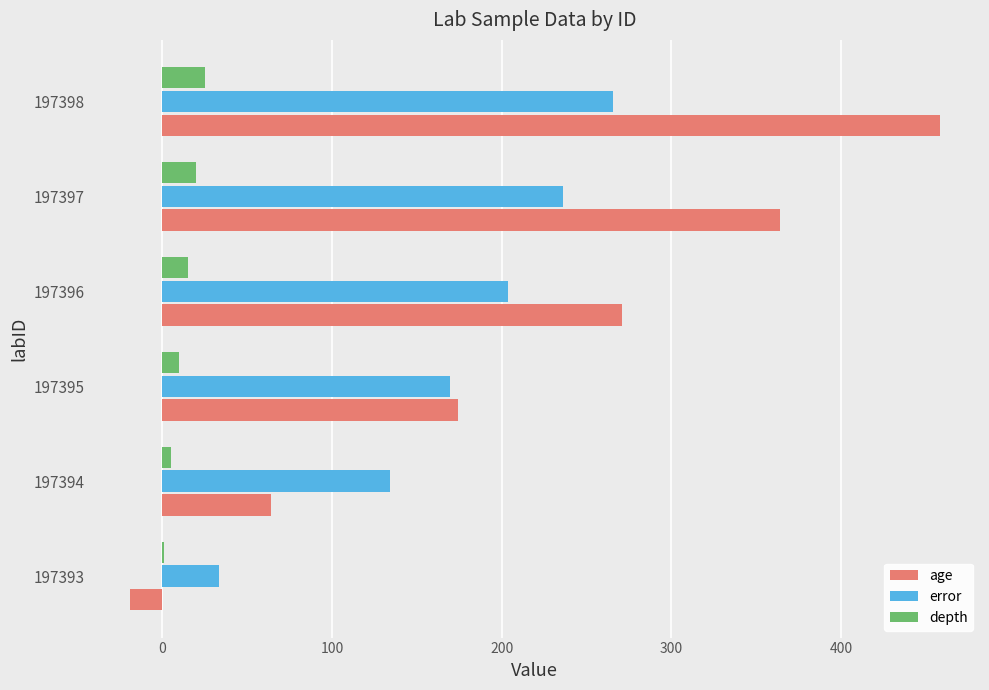

At which category is the sum across all series the highest?

197398